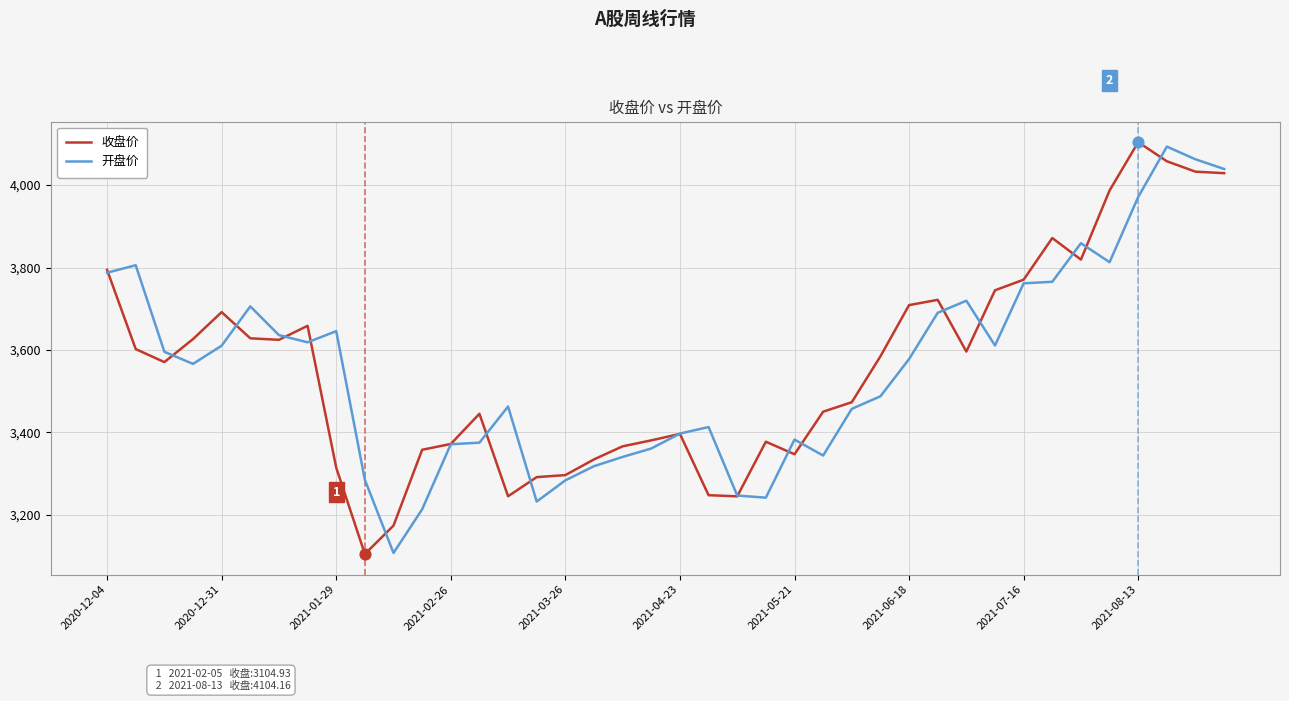

What is the lowest value of the 开盘价 series?

3107.5